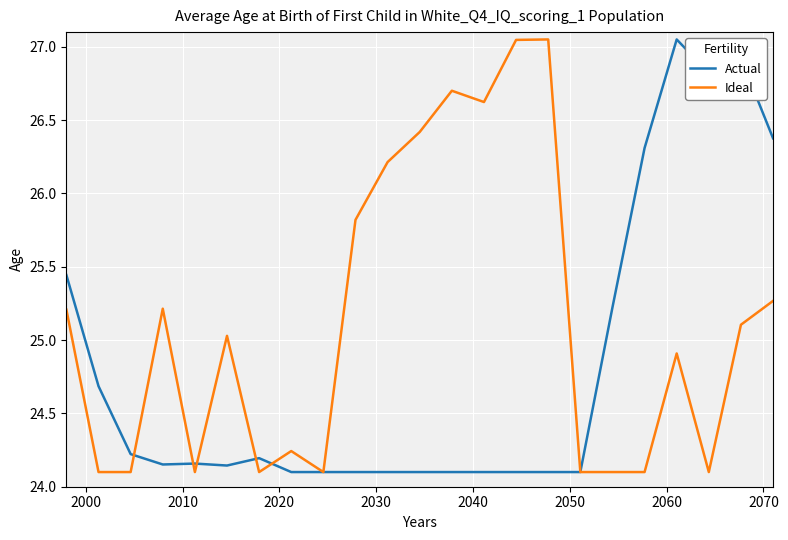

Does the chart display data point markers on the line(s)?

No